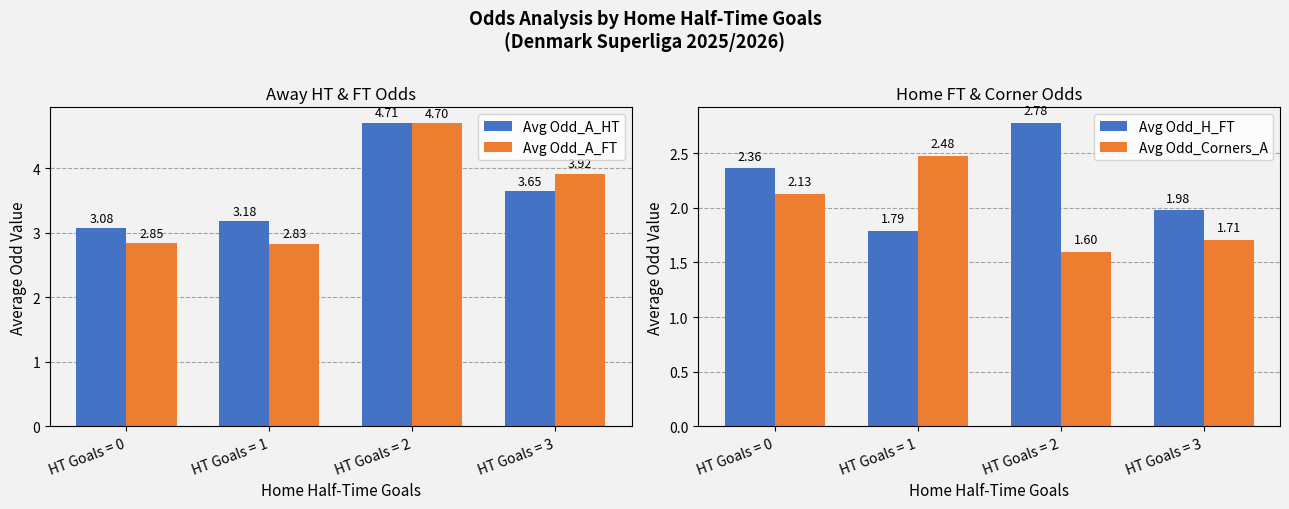

What is the value of the Avg Odd_H_FT bar at the 1st from the left?

2.4